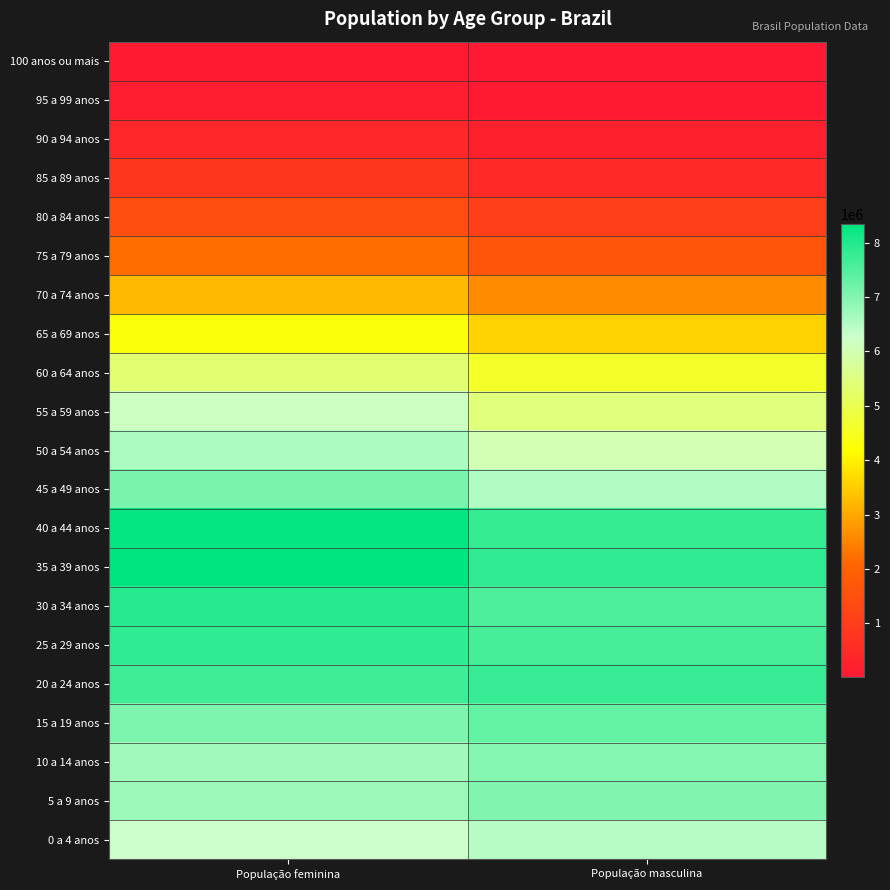

List the series in order of their peak value, lowest first.

100 anos ou mais, 95 a 99 anos, 90 a 94 anos, 85 a 89 anos, 80 a 84 anos, 75 a 79 anos, 70 a 74 anos, 65 a 69 anos, 60 a 64 anos, 55 a 59 anos, 0 a 4 anos, 50 a 54 anos, 10 a 14 anos, 5 a 9 anos, 45 a 49 anos, 15 a 19 anos, 20 a 24 anos, 25 a 29 anos, 30 a 34 anos, 40 a 44 anos, 35 a 39 anos